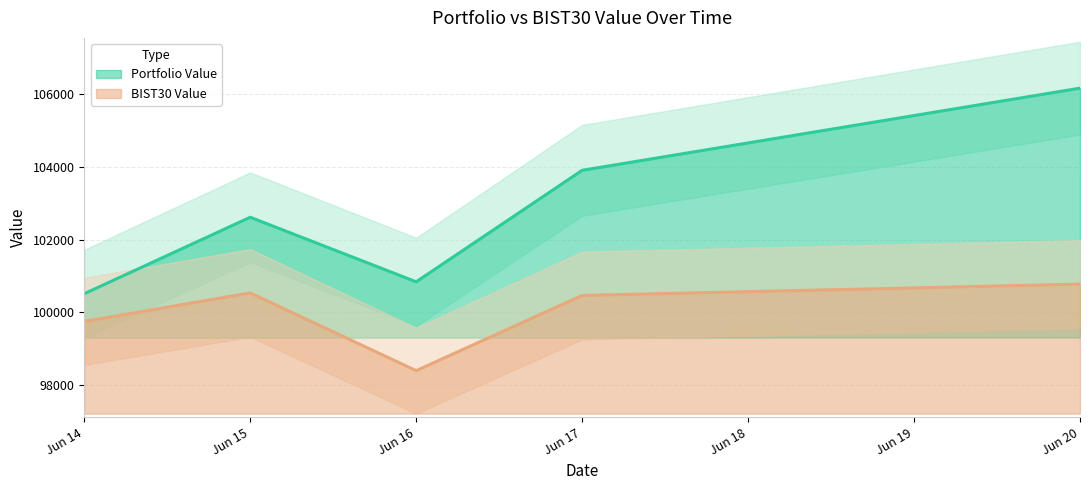

What is the sum of all Portfolio Value values?

514036.4